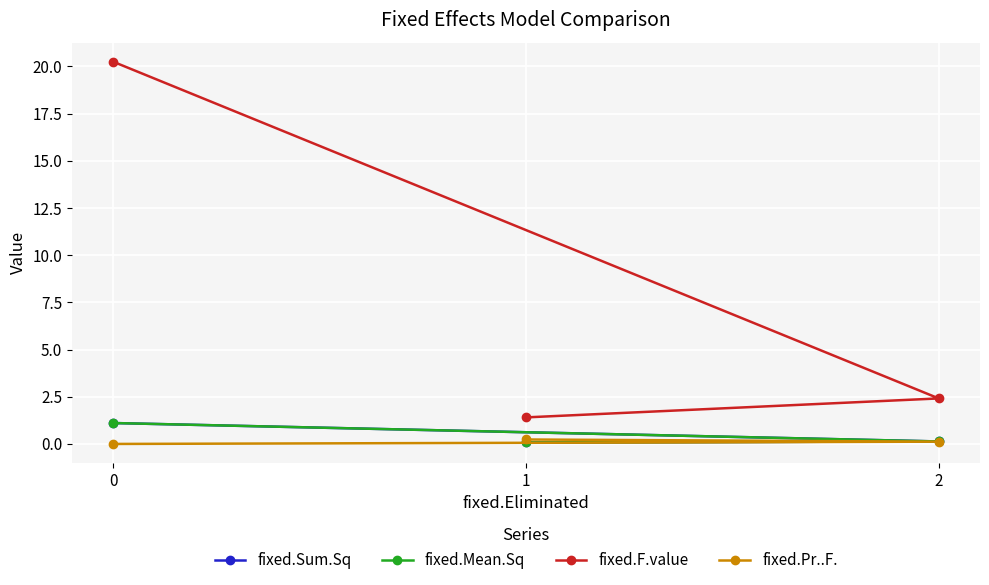

What are all the series names shown in the legend?

fixed.Sum.Sq, fixed.Mean.Sq, fixed.F.value, fixed.Pr..F.